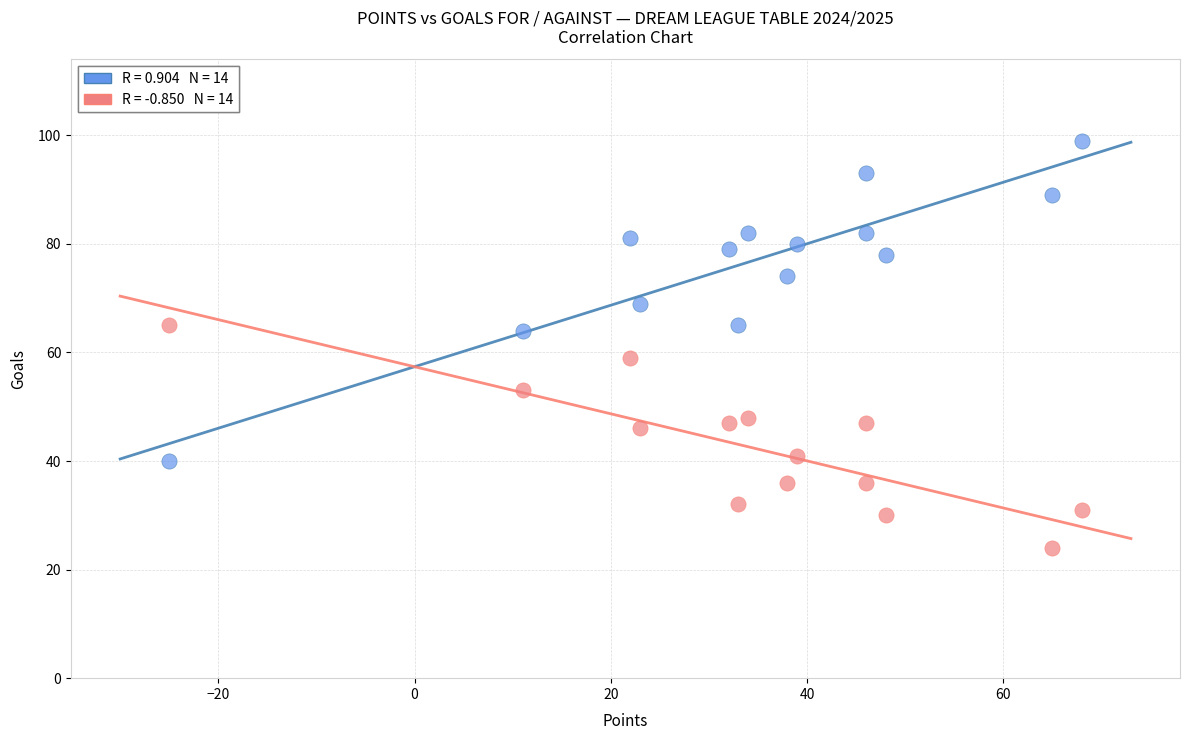

Across all data points, what is the range of Y values (max minus min)?

75